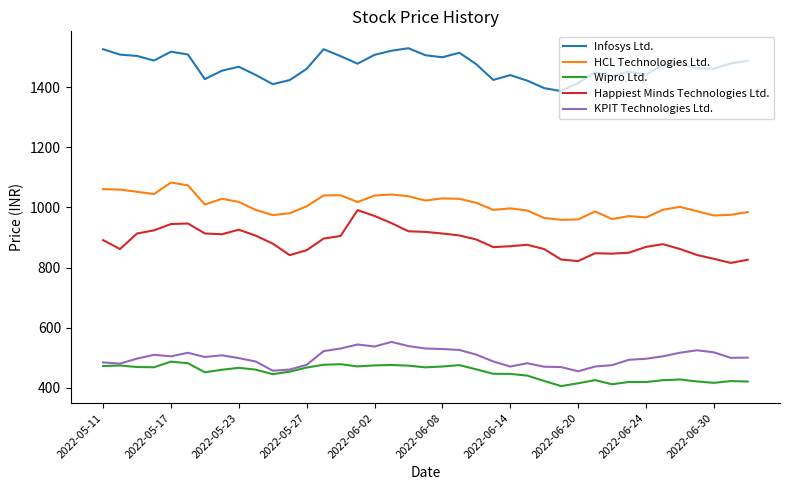

Which series has the largest total across all categories?

Infosys Ltd.